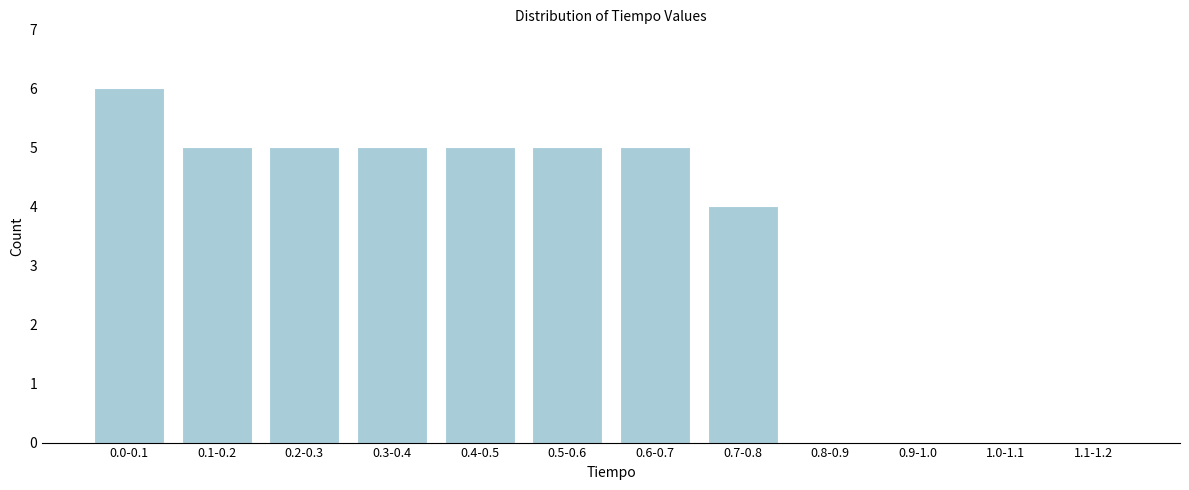

Reading left to right, what are all the values shown in this chart?

0.0-0.1=6	0.1-0.2=5	0.2-0.3=5	0.3-0.4=5	0.4-0.5=5	0.5-0.6=5	0.6-0.7=5	0.7-0.8=4	0.8-0.9=0	0.9-1.0=0	1.0-1.1=0	1.1-1.2=0